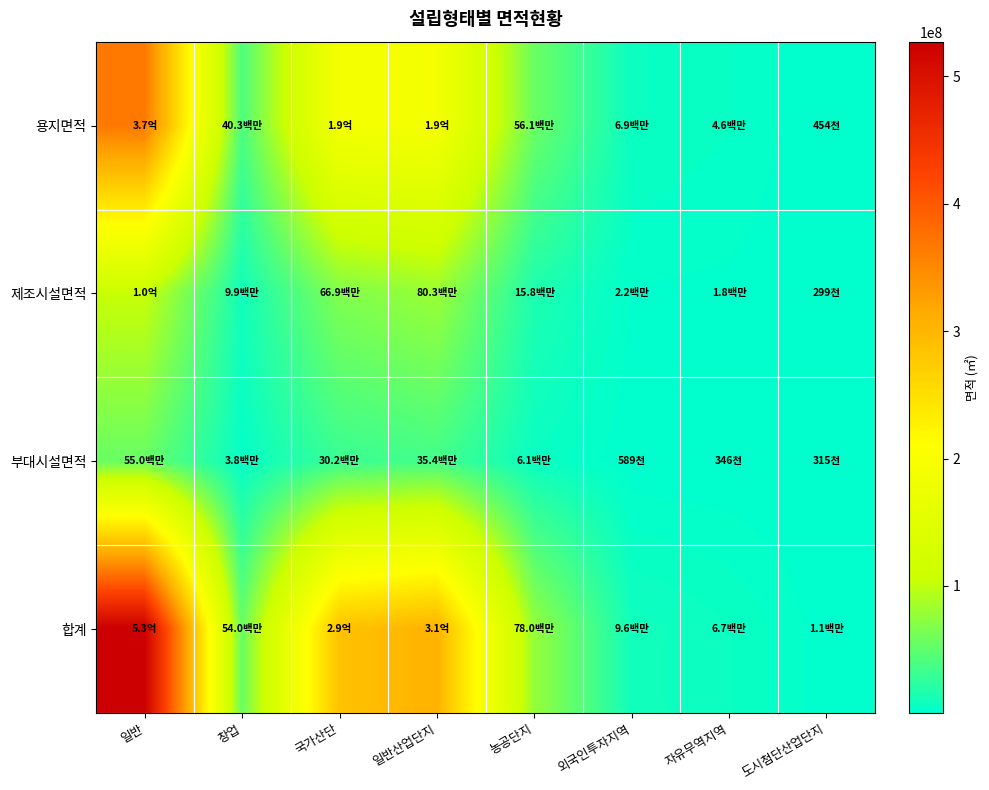

Reading left to right, extract all data points from this chart.

용지면적: 일반=367754016.4	창업=40336194.9	국가산단=188739851.1	일반산업단지=189726685.8	농공단지=56112021.6	외국인투자지역=6852702.6	자유무역지역=4585506.7	도시첨단산업단지=453758.8
제조시설면적: 일반=104323163.7	창업=9917420.3	국가산단=66905680.4	일반산업단지=80302492.1	농공단지=15794339.0	외국인투자지역=2157671.5	자유무역지역=1800749.5	도시첨단산업단지=299364.3
부대시설면적: 일반=54991313.6	창업=3751433.6	국가산단=30188958.0	일반산업단지=35378213.6	농공단지=6057552.4	외국인투자지역=589410.5	자유무역지역=345959.9	도시첨단산업단지=314664.9
합계: 일반=527068493.6	창업=54005048.8	국가산단=285834489.6	일반산업단지=305407391.5	농공단지=77963912.9	외국인투자지역=9599784.7	자유무역지역=6732216.0	도시첨단산업단지=1067787.9